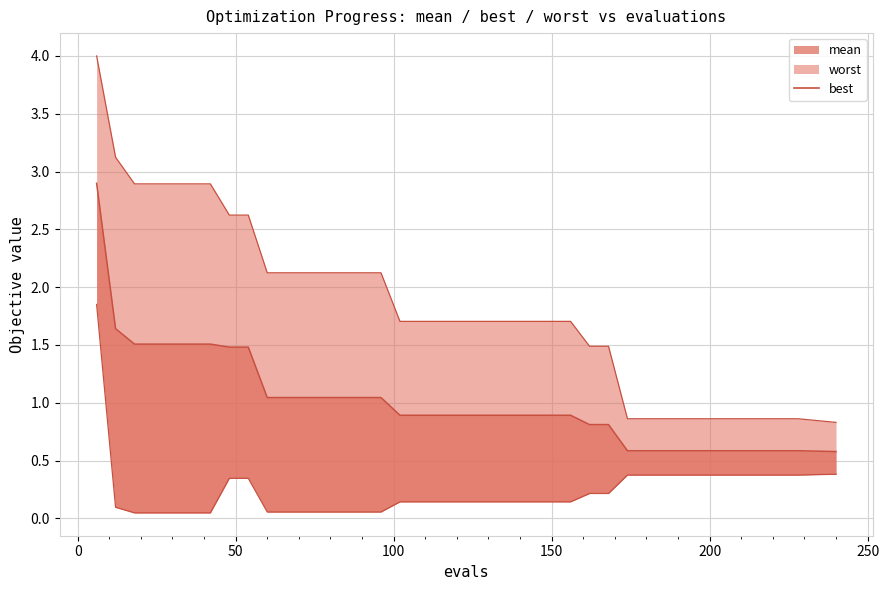

How many lines are shown in the chart?

1